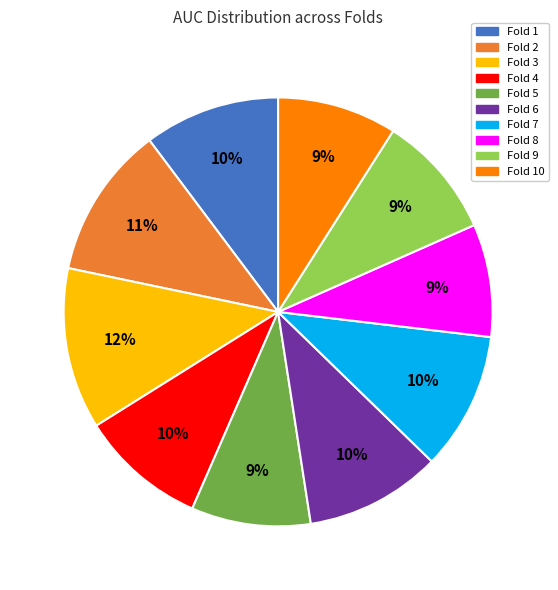

To the nearest percent, what is the difference between the Fold 2 and Fold 10 slice percentages?

2%